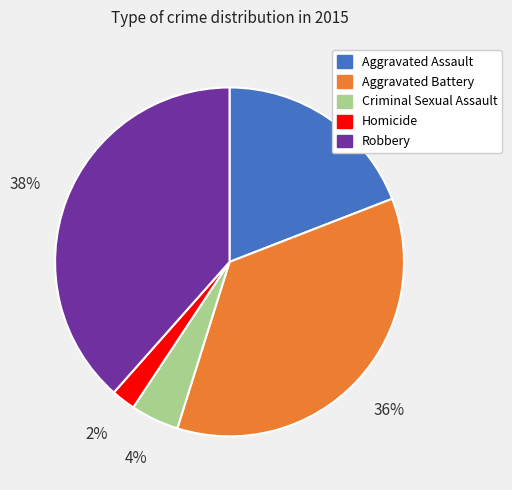

Is the sum of Robbery and Homicide greater than half?

No